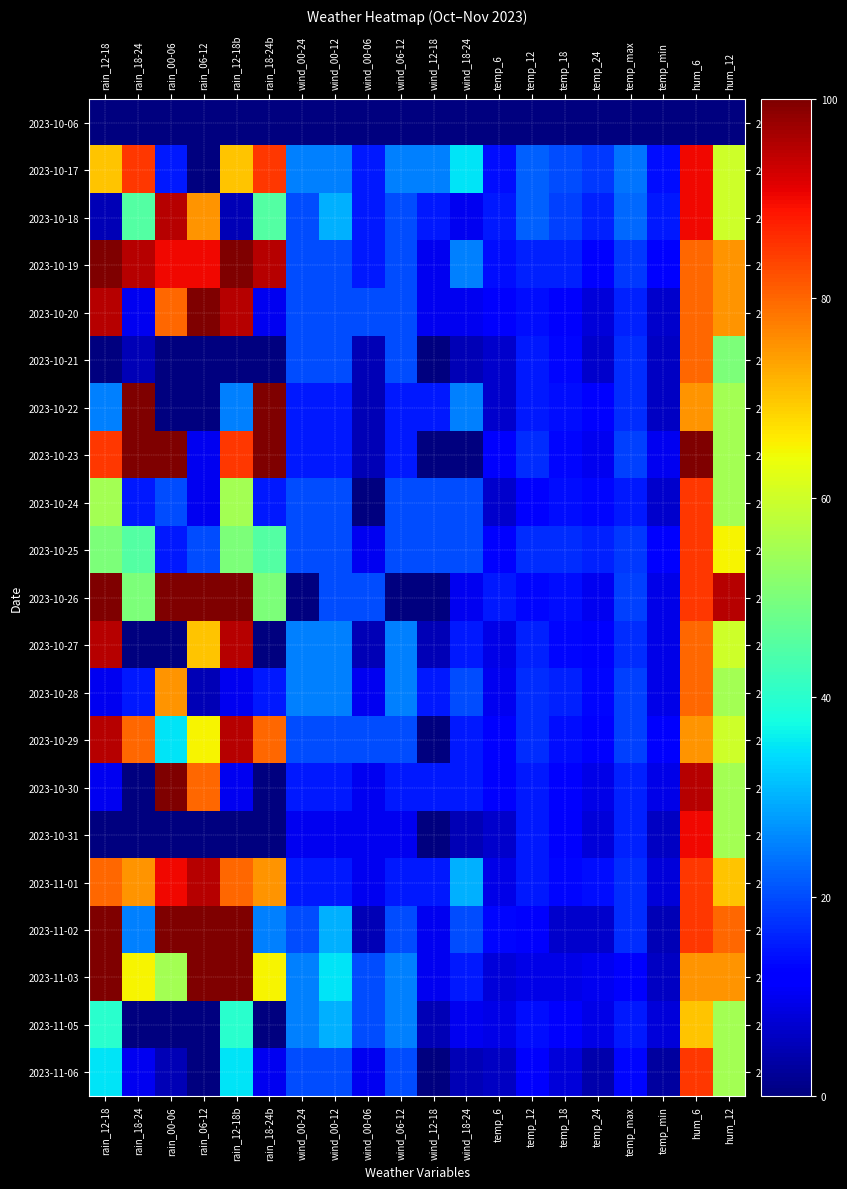

Reading left to right, what are all the values shown in this chart?

2023-10-06: rain_12-18=0	rain_18-24=0	rain_00-06=0	rain_06-12=0	rain_12-18b=0	rain_18-24b=0	wind_00-24=0	wind_00-12=0	wind_00-06=0	wind_06-12=0	wind_12-18=0	wind_18-24=0	temp_6=0	temp_12=0	temp_18=0	temp_24=0	temp_max=0	temp_min=0	hum_6=0	hum_12=0
2023-10-17: rain_12-18=70	rain_18-24=85	rain_00-06=15	rain_06-12=0	rain_12-18b=70	rain_18-24b=85	wind_00-24=25	wind_00-12=25	wind_00-06=15	wind_06-12=25	wind_12-18=25	wind_18-24=35	temp_6=14	temp_12=22	temp_18=20	temp_24=18	temp_max=24	temp_min=14	hum_6=90	hum_12=60
2023-10-18: rain_12-18=5	rain_18-24=45	rain_00-06=95	rain_06-12=75	rain_12-18b=5	rain_18-24b=45	wind_00-24=20	wind_00-12=30	wind_00-06=15	wind_06-12=20	wind_12-18=15	wind_18-24=10	temp_6=15	temp_12=22	temp_18=19	temp_24=16	temp_max=23	temp_min=15	hum_6=90	hum_12=60
2023-10-19: rain_12-18=100	rain_18-24=95	rain_00-06=90	rain_06-12=90	rain_12-18b=100	rain_18-24b=95	wind_00-24=20	wind_00-12=20	wind_00-06=15	wind_06-12=20	wind_12-18=10	wind_18-24=25	temp_6=14	temp_12=16	temp_18=16	temp_24=12	temp_max=18	temp_min=12	hum_6=80	hum_12=75
2023-10-20: rain_12-18=95	rain_18-24=10	rain_00-06=80	rain_06-12=100	rain_12-18b=95	rain_18-24b=10	wind_00-24=20	wind_00-12=20	wind_00-06=20	wind_06-12=20	wind_12-18=10	wind_18-24=10	temp_6=11	temp_12=14	temp_18=11	temp_24=8	temp_max=16	temp_min=7	hum_6=80	hum_12=75
2023-10-21: rain_12-18=0	rain_18-24=5	rain_00-06=0	rain_06-12=0	rain_12-18b=0	rain_18-24b=0	wind_00-24=20	wind_00-12=20	wind_00-06=5	wind_06-12=20	wind_12-18=0	wind_18-24=5	temp_6=7	temp_12=15	temp_18=13	temp_24=7	temp_max=17	temp_min=6	hum_6=80	hum_12=50
2023-10-22: rain_12-18=25	rain_18-24=100	rain_00-06=0	rain_06-12=0	rain_12-18b=25	rain_18-24b=100	wind_00-24=15	wind_00-12=15	wind_00-06=5	wind_06-12=15	wind_12-18=15	wind_18-24=25	temp_6=7	temp_12=15	temp_18=14	temp_24=12	temp_max=17	temp_min=6	hum_6=75	hum_12=55
2023-10-23: rain_12-18=85	rain_18-24=100	rain_00-06=100	rain_06-12=10	rain_12-18b=85	rain_18-24b=100	wind_00-24=15	wind_00-12=15	wind_00-06=5	wind_06-12=15	wind_12-18=0	wind_18-24=0	temp_6=11	temp_12=17	temp_18=13	temp_24=10	temp_max=19	temp_min=10	hum_6=100	hum_12=55
2023-10-24: rain_12-18=55	rain_18-24=15	rain_00-06=20	rain_06-12=10	rain_12-18b=55	rain_18-24b=15	wind_00-24=20	wind_00-12=20	wind_00-06=0	wind_06-12=20	wind_12-18=20	wind_18-24=20	temp_6=7	temp_12=12	temp_18=14	temp_24=13	temp_max=15	temp_min=7	hum_6=85	hum_12=55
2023-10-25: rain_12-18=50	rain_18-24=45	rain_00-06=15	rain_06-12=20	rain_12-18b=50	rain_18-24b=45	wind_00-24=20	wind_00-12=20	wind_00-06=10	wind_06-12=20	wind_12-18=20	wind_18-24=20	temp_6=12	temp_12=17	temp_18=17	temp_24=16	temp_max=18	temp_min=12	hum_6=85	hum_12=65
2023-10-26: rain_12-18=100	rain_18-24=50	rain_00-06=100	rain_06-12=100	rain_12-18b=100	rain_18-24b=50	wind_00-24=0	wind_00-12=20	wind_00-06=20	wind_06-12=0	wind_12-18=0	wind_18-24=10	temp_6=15	temp_12=13	temp_18=14	temp_24=10	temp_max=19	temp_min=9	hum_6=85	hum_12=95
2023-10-27: rain_12-18=95	rain_18-24=0	rain_00-06=0	rain_06-12=70	rain_12-18b=95	rain_18-24b=0	wind_00-24=25	wind_00-12=25	wind_00-06=5	wind_06-12=25	wind_12-18=5	wind_18-24=15	temp_6=9	temp_12=16	temp_18=13	temp_24=11	temp_max=17	temp_min=9	hum_6=80	hum_12=60
2023-10-28: rain_12-18=10	rain_18-24=15	rain_00-06=75	rain_06-12=5	rain_12-18b=10	rain_18-24b=15	wind_00-24=25	wind_00-12=25	wind_00-06=10	wind_06-12=25	wind_12-18=15	wind_18-24=20	temp_6=10	temp_12=17	temp_18=16	temp_24=13	temp_max=19	temp_min=9	hum_6=80	hum_12=55
2023-10-29: rain_12-18=95	rain_18-24=80	rain_00-06=35	rain_06-12=65	rain_12-18b=95	rain_18-24b=80	wind_00-24=20	wind_00-12=20	wind_00-06=20	wind_06-12=20	wind_12-18=0	wind_18-24=15	temp_6=12	temp_12=17	temp_18=14	temp_24=12	temp_max=19	temp_min=11	hum_6=75	hum_12=60
2023-10-30: rain_12-18=10	rain_18-24=0	rain_00-06=100	rain_06-12=80	rain_12-18b=10	rain_18-24b=0	wind_00-24=15	wind_00-12=15	wind_00-06=10	wind_06-12=15	wind_12-18=15	wind_18-24=15	temp_6=11	temp_12=15	temp_18=12	temp_24=9	temp_max=16	temp_min=9	hum_6=95	hum_12=55
2023-10-31: rain_12-18=0	rain_18-24=0	rain_00-06=0	rain_06-12=0	rain_12-18b=0	rain_18-24b=0	wind_00-24=10	wind_00-12=10	wind_00-06=10	wind_06-12=10	wind_12-18=0	wind_18-24=5	temp_6=7	temp_12=15	temp_18=11	temp_24=8	temp_max=16	temp_min=6	hum_6=90	hum_12=55
2023-11-01: rain_12-18=80	rain_18-24=75	rain_00-06=90	rain_06-12=95	rain_12-18b=80	rain_18-24b=75	wind_00-24=15	wind_00-12=15	wind_00-06=10	wind_06-12=15	wind_12-18=15	wind_18-24=30	temp_6=9	temp_12=15	temp_18=13	temp_24=14	temp_max=17	temp_min=8	hum_6=85	hum_12=70
2023-11-02: rain_12-18=100	rain_18-24=25	rain_00-06=100	rain_06-12=100	rain_12-18b=100	rain_18-24b=25	wind_00-24=20	wind_00-12=30	wind_00-06=5	wind_06-12=20	wind_12-18=10	wind_18-24=20	temp_6=13	temp_12=11	temp_18=7	temp_24=7	temp_max=17	temp_min=5	hum_6=85	hum_12=80
2023-11-03: rain_12-18=100	rain_18-24=65	rain_00-06=55	rain_06-12=100	rain_12-18b=100	rain_18-24b=65	wind_00-24=25	wind_00-12=35	wind_00-06=20	wind_06-12=25	wind_12-18=10	wind_18-24=15	temp_6=8	temp_12=9	temp_18=9	temp_24=10	temp_max=11	temp_min=6	hum_6=75	hum_12=75
2023-11-05: rain_12-18=40	rain_18-24=0	rain_00-06=0	rain_06-12=0	rain_12-18b=40	rain_18-24b=0	wind_00-24=25	wind_00-12=30	wind_00-06=20	wind_06-12=25	wind_12-18=5	wind_18-24=10	temp_6=9	temp_12=14	temp_18=11	temp_24=9	temp_max=15	temp_min=8	hum_6=70	hum_12=55
2023-11-06: rain_12-18=35	rain_18-24=10	rain_00-06=5	rain_06-12=0	rain_12-18b=35	rain_18-24b=10	wind_00-24=20	wind_00-12=20	wind_00-06=10	wind_06-12=20	wind_12-18=0	wind_18-24=5	temp_6=6	temp_12=11	temp_18=8	temp_24=4	temp_max=13	temp_min=3	hum_6=85	hum_12=55